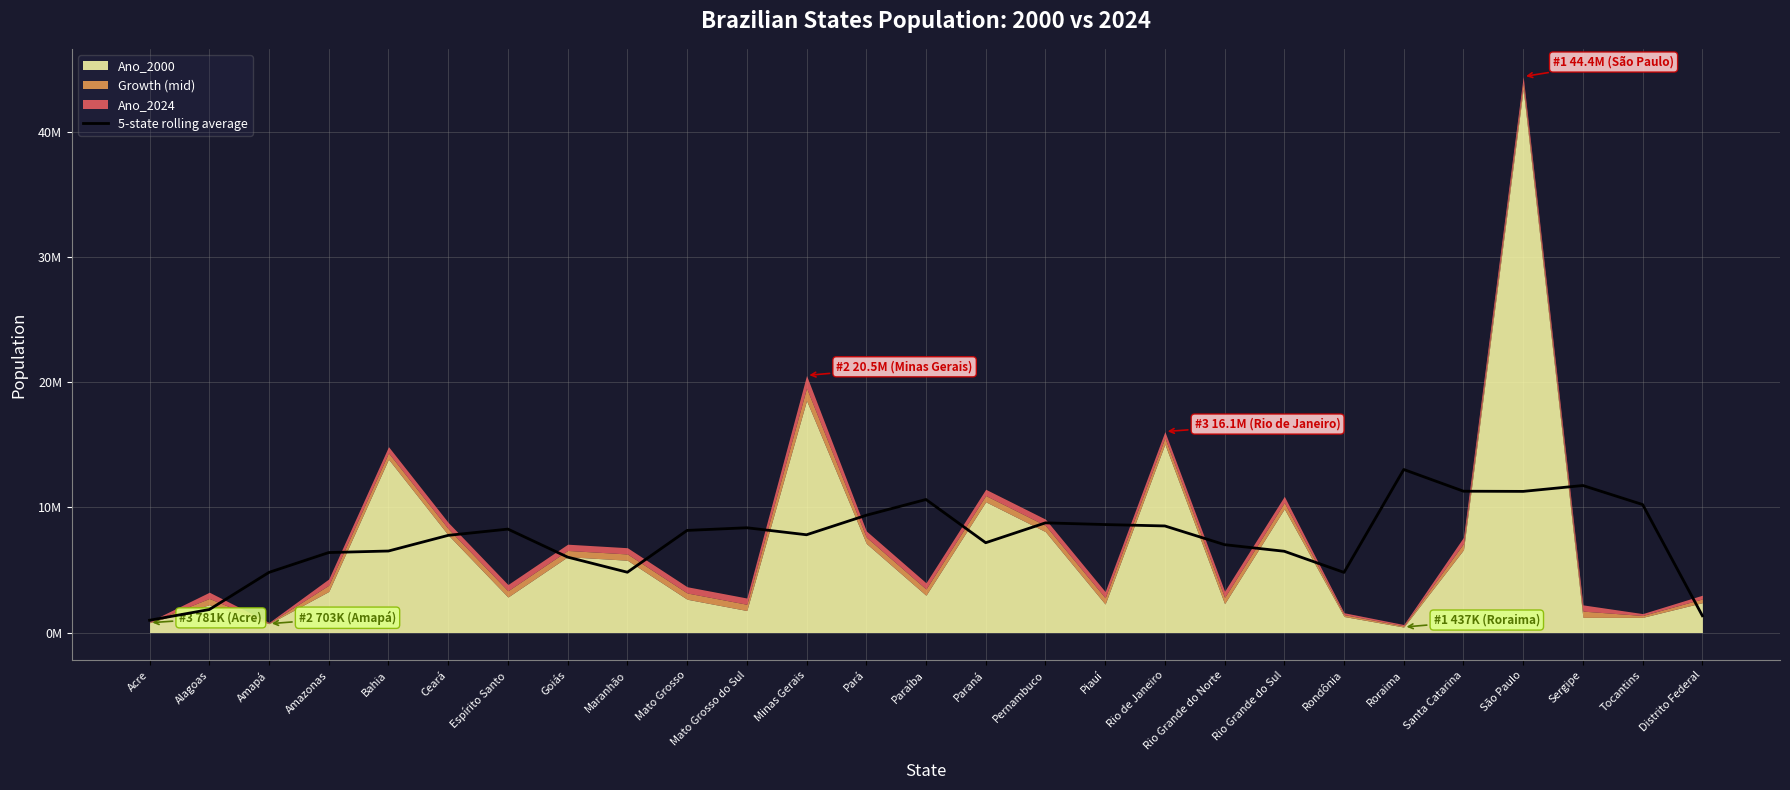

True or false: there are more than 0 points higher than both neighbors.

True